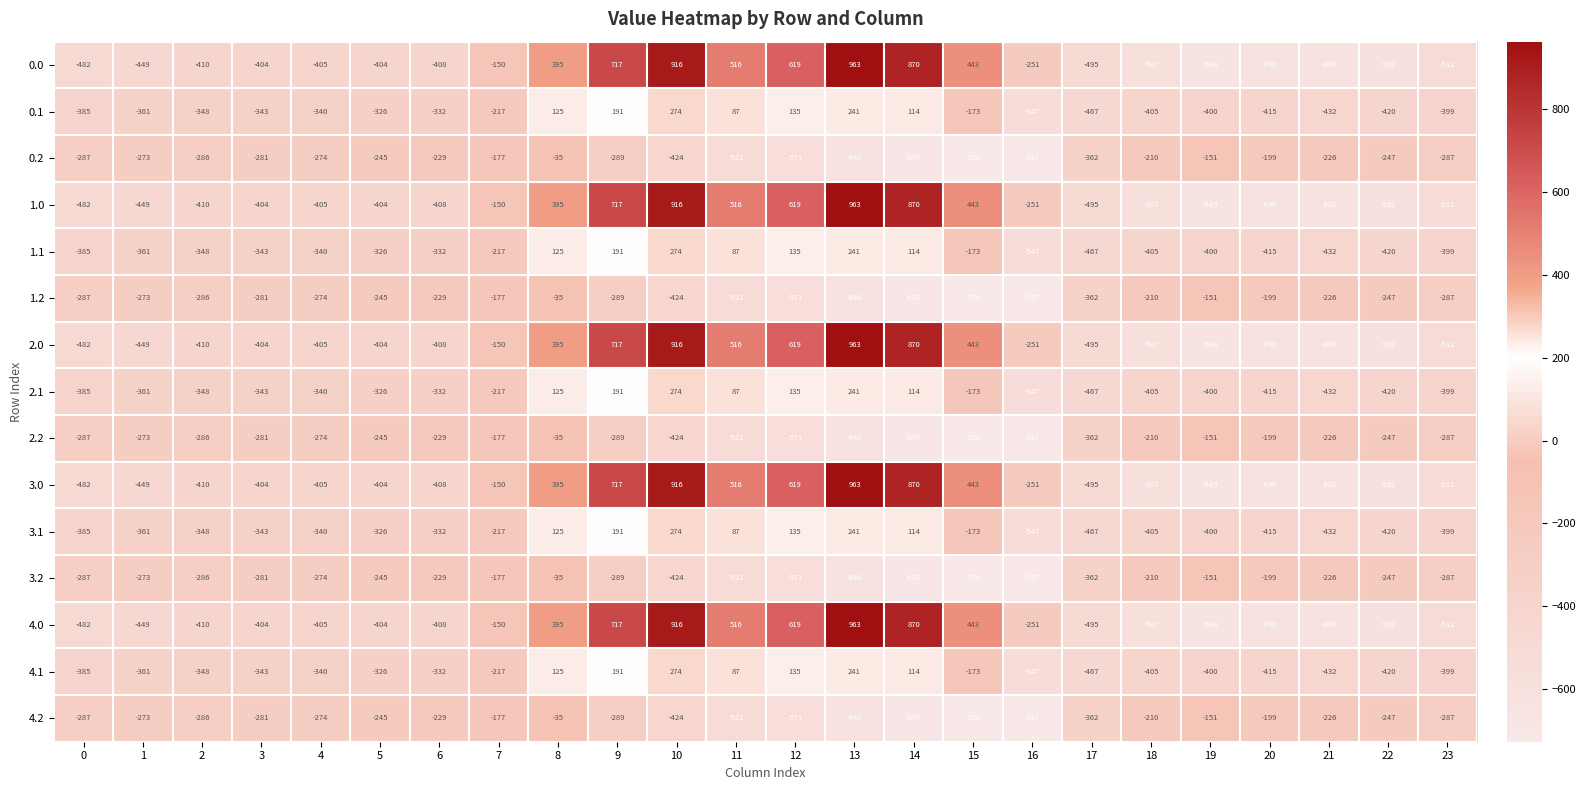

At which category does the chart reach its minimum across all series?

16